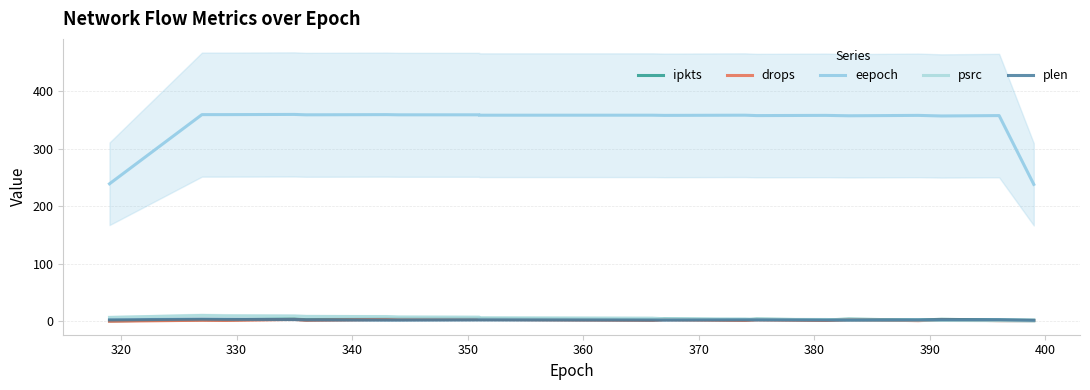

What are all the series names shown in the legend?

ipkts, drops, eepoch, psrc, plen